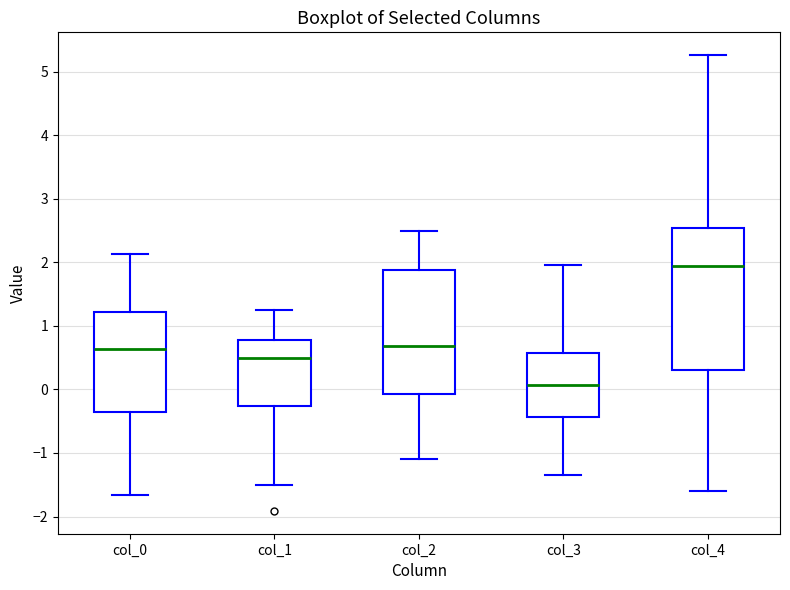

Reading left to right, read every box against the y-axis: the position of its median line, the range the box covers, and the ends of its whiskers. The values are not printed on the chart, so give them approximately, as read against the axis.

col_0: median 0.6, box -0.4 to 1.2, whiskers -1.7 to 2.1
col_1: median 0.5, box -0.3 to 0.8, whiskers -1.5 to 1.3
col_2: median 0.7, box -0.1 to 1.9, whiskers -1.1 to 2.5
col_3: median 0.1, box -0.4 to 0.6, whiskers -1.3 to 2.0
col_4: median 1.9, box 0.3 to 2.5, whiskers -1.6 to 5.3